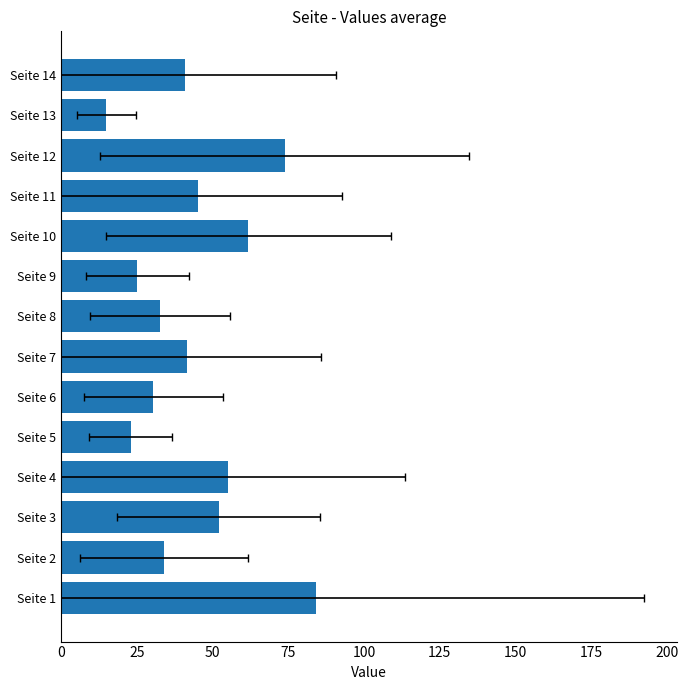

Between Seite 11 and Seite 10, which is larger?

Seite 10